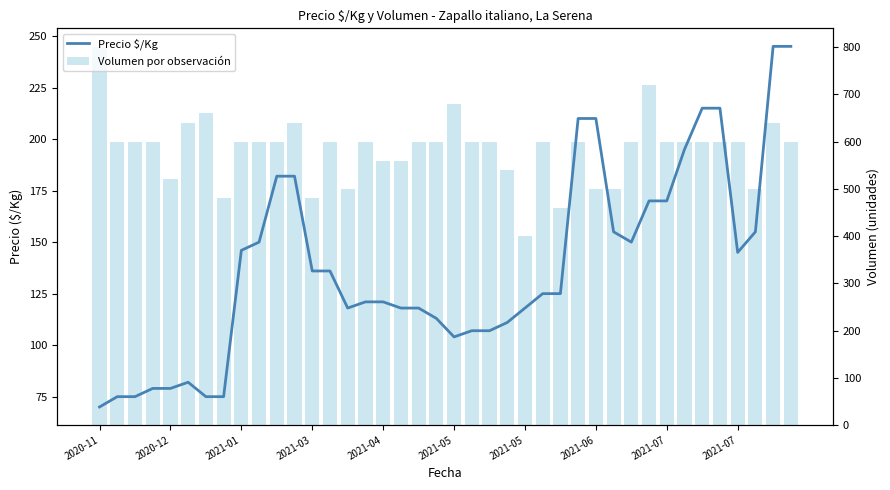

What is the lowest value of the Precio $/Kg series?

70